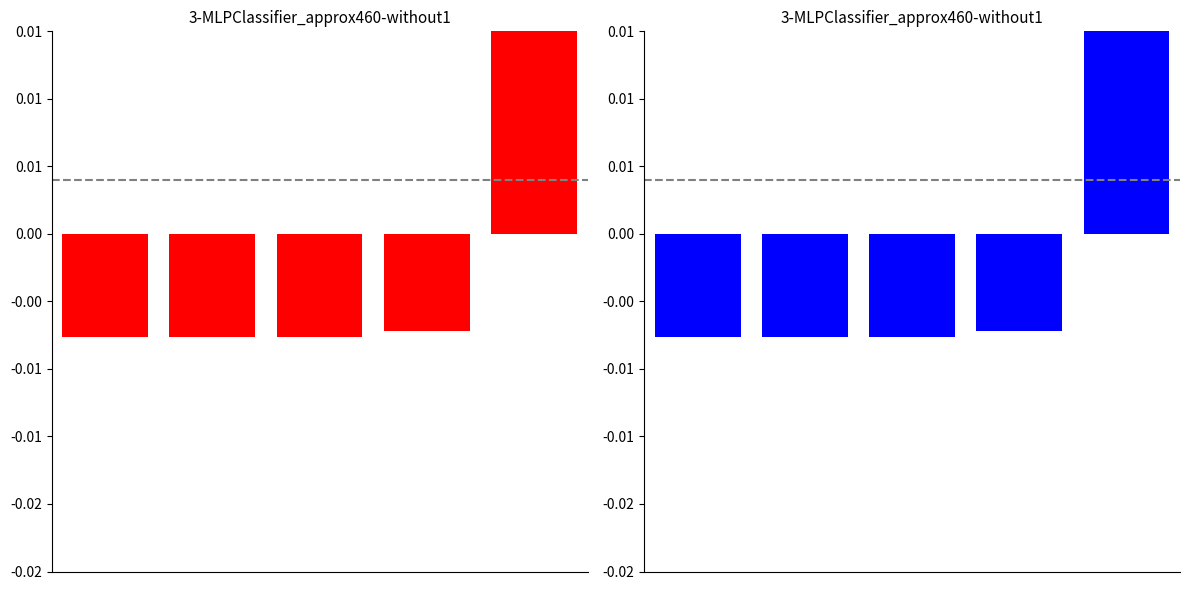

Does the chart contain stacked bars?

No